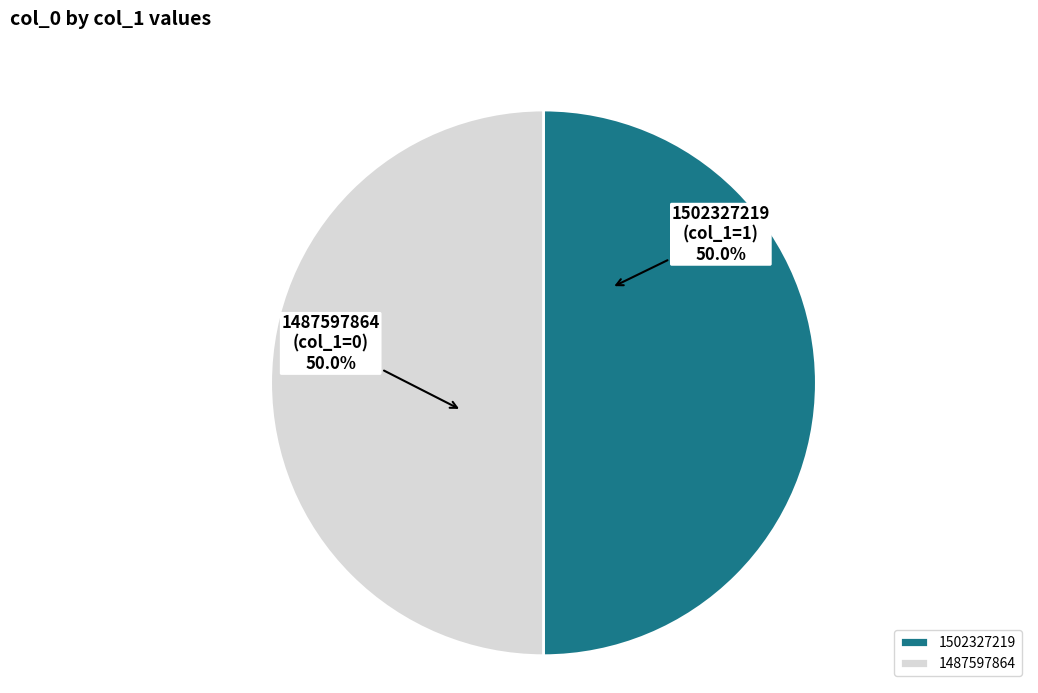

How many slices are in this pie chart?

2